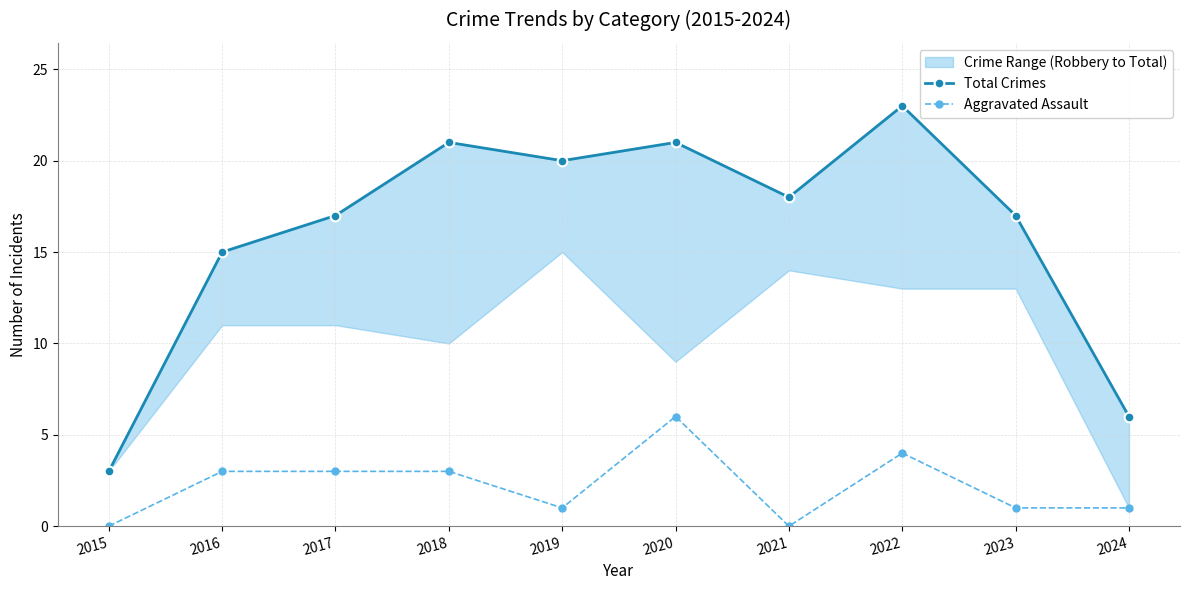

What is the difference between the Aggravated Assault values at 2020 and 2021?

6